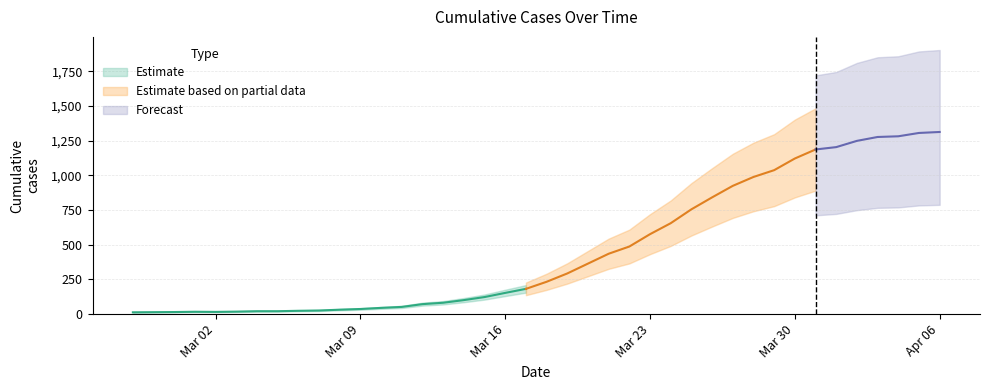

List the labels in order of value, largest first.

2020-04-06, 2020-04-05, 2020-04-04, 2020-04-03, 2020-04-02, 2020-04-01, 2020-03-31, 2020-03-30, 2020-03-29, 2020-03-28, 2020-03-27, 2020-03-26, 2020-03-25, 2020-03-24, 2020-03-23, 2020-03-22, 2020-03-21, 2020-03-20, 2020-03-19, 2020-03-18, 2020-03-17, 2020-03-16, 2020-03-15, 2020-03-14, 2020-03-13, 2020-03-12, 2020-03-11, 2020-03-10, 2020-03-09, 2020-03-08, 2020-03-07, 2020-03-06, 2020-03-04, 2020-03-05, 2020-03-03, 2020-03-01, 2020-03-02, 2020-02-29, 2020-02-28, 2020-02-27